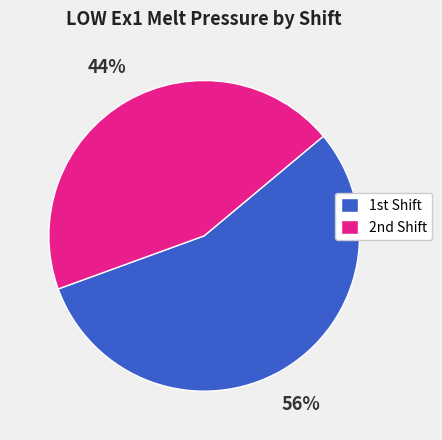

Is there any slice that represents more than half of the pie?

Yes